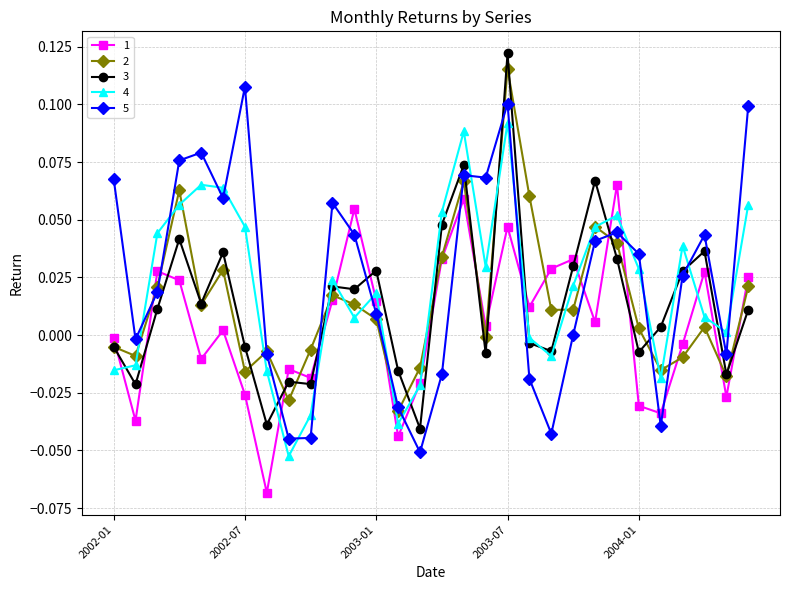

How many intersections are there between 4 and 5?

16